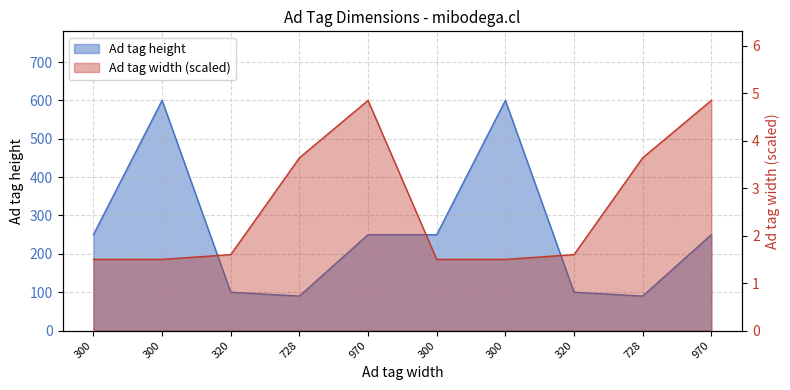

Where is the first local maximum?

300